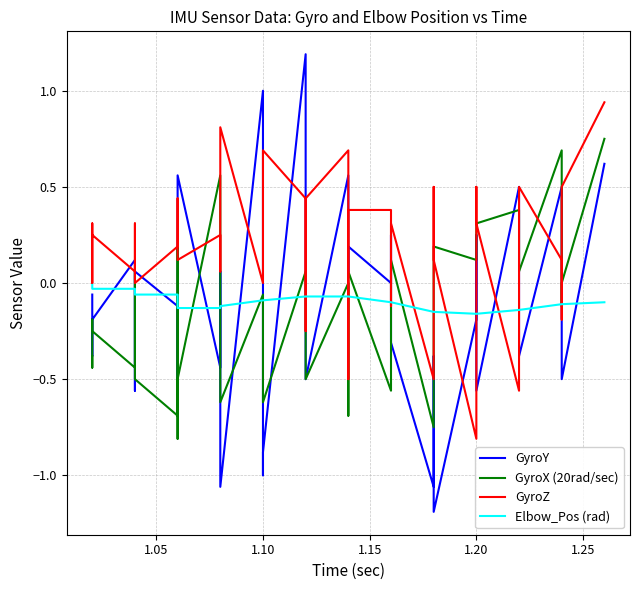

What is the value of the Elbow_Pos (rad) point at the 20th from the left?

-0.1